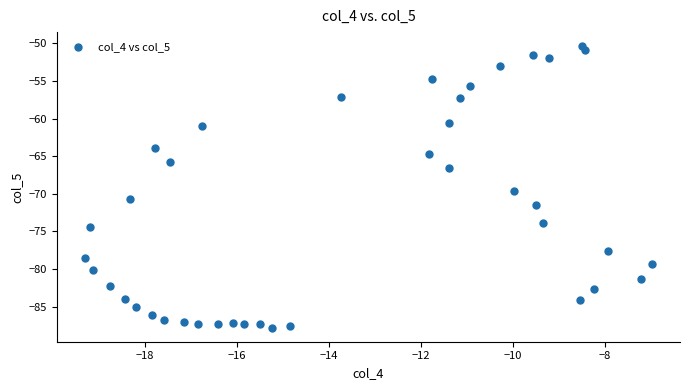

What is the range of X values (max minus min)?

12.3